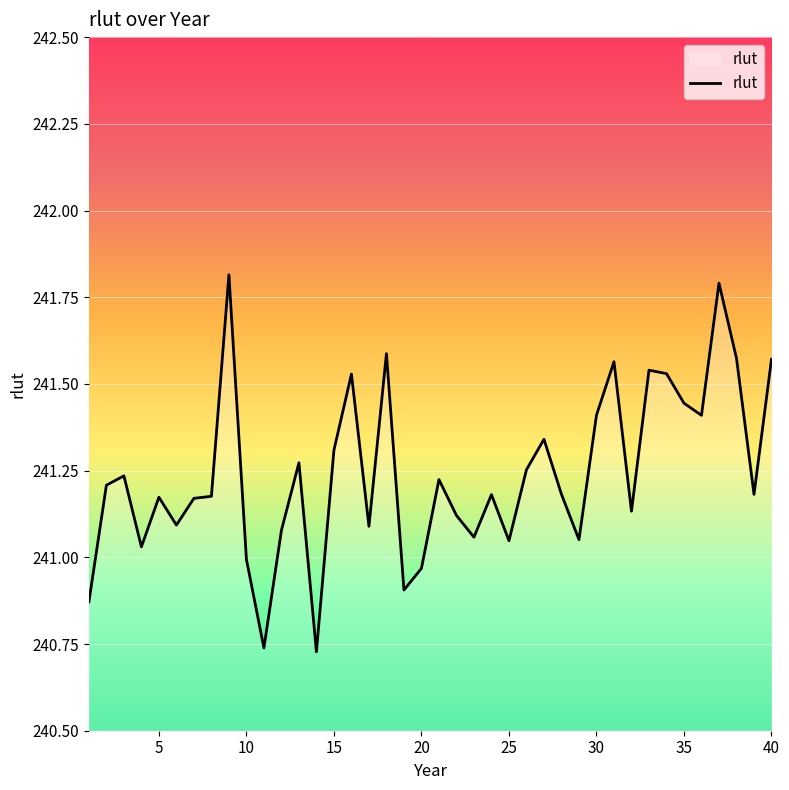

True or false: there are more than 0 points higher than both neighbors.

True